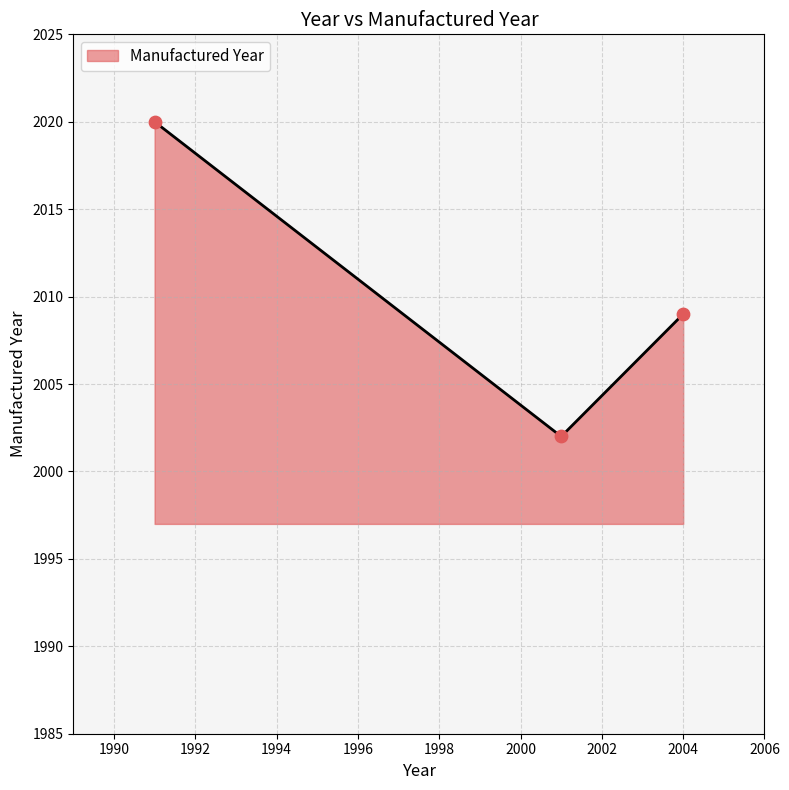

What is the minimum value shown in the chart?

2002